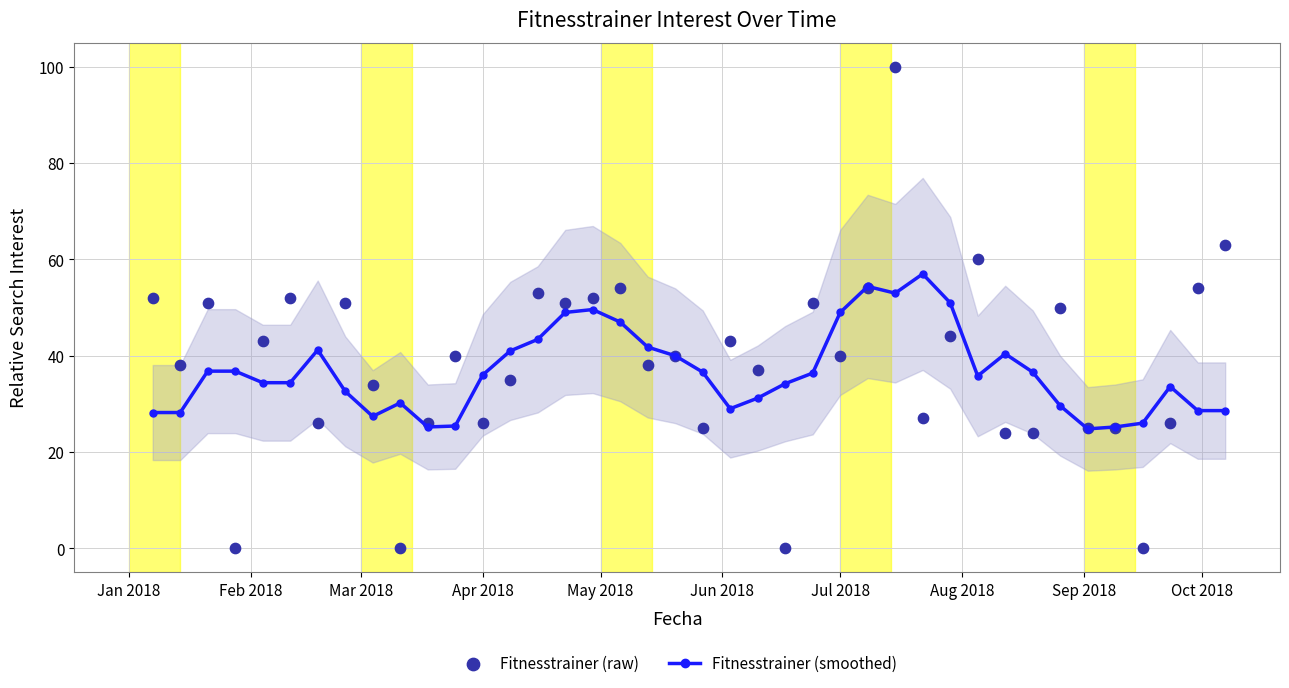

Which series has the largest total across all categories?

Fitnesstrainer (raw)